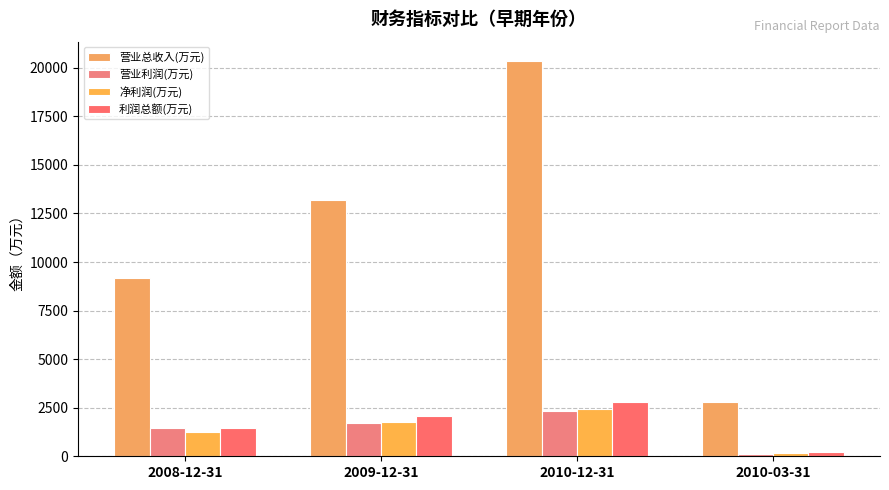

At which label does 净利润(万元) reach its minimum?

2010-03-31